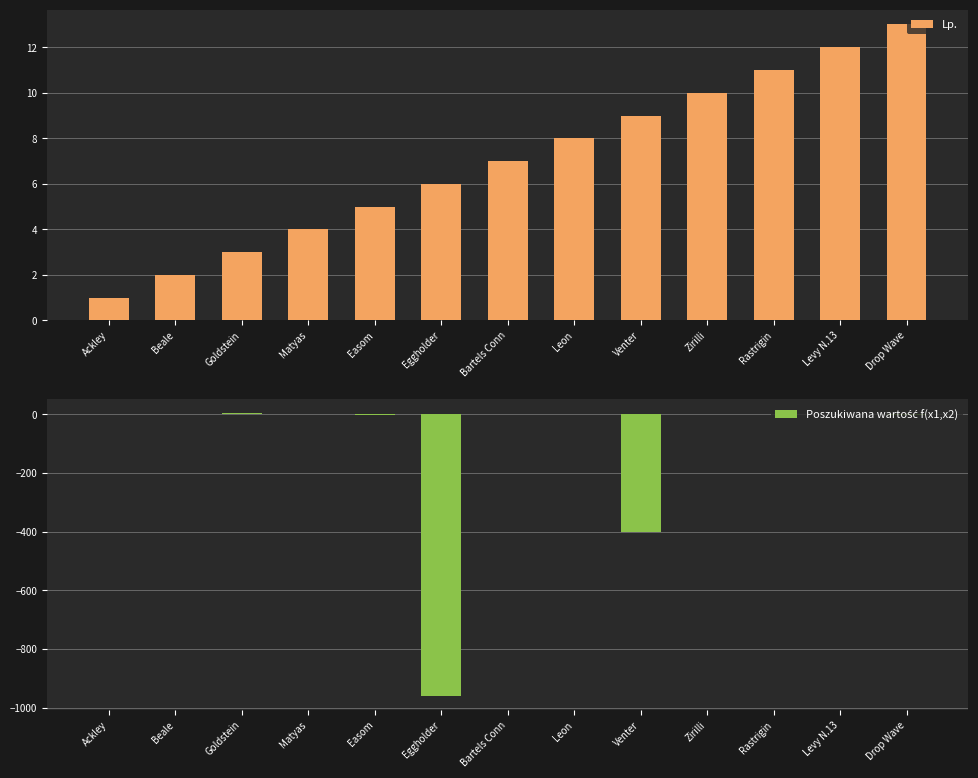

What is the difference between the maximum and minimum values in the Lp. series?

12